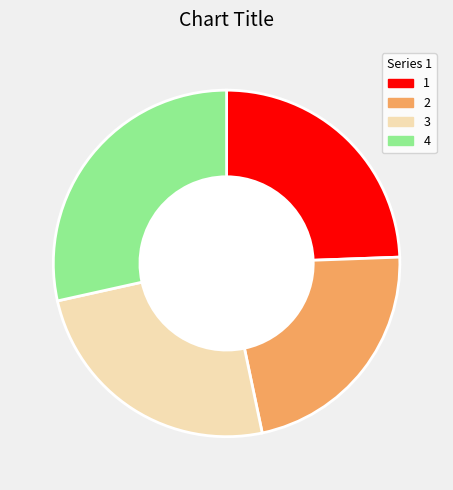

What is the largest slice in the pie chart?

4